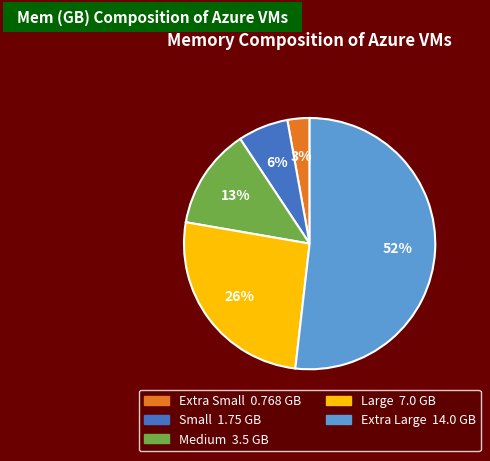

The Extra Small slice represents 15% of the pie. True or false?

False